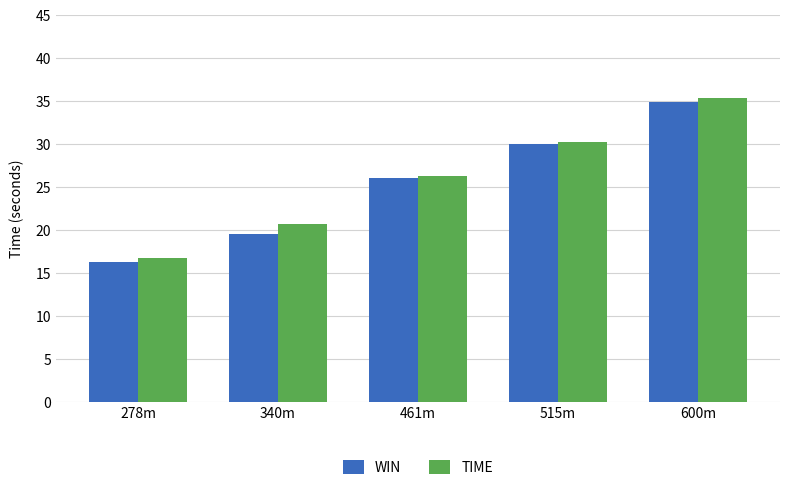

Which series has the largest range (max minus min)?

WIN